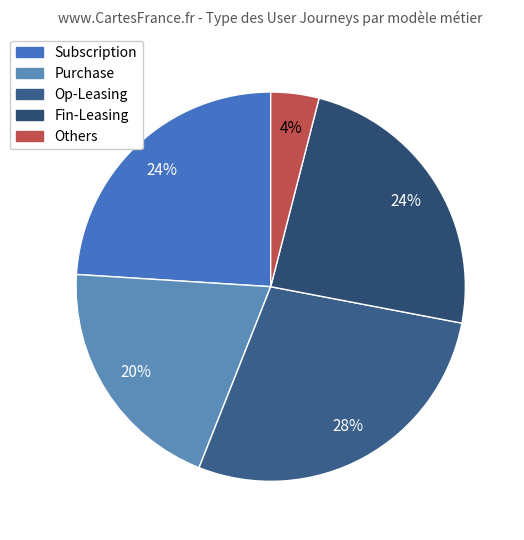

What is the total percentage of Fin-Leasing and Subscription?

48.0%